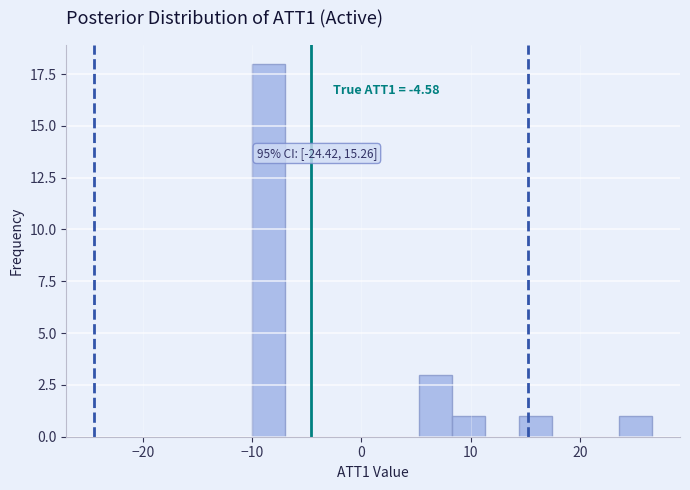

Around what value on the x-axis is the tallest bar? Give the approximate position of its centre, as read against the axis.

-8